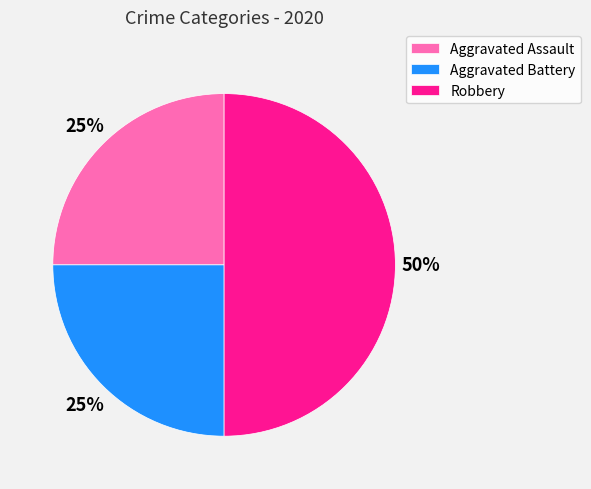

True or false: Aggravated Assault accounts for 17% of the total.

False